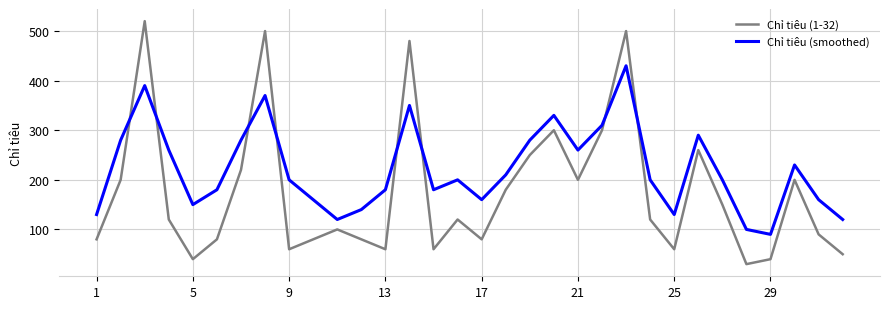

What is the maximum value shown in the chart?

520